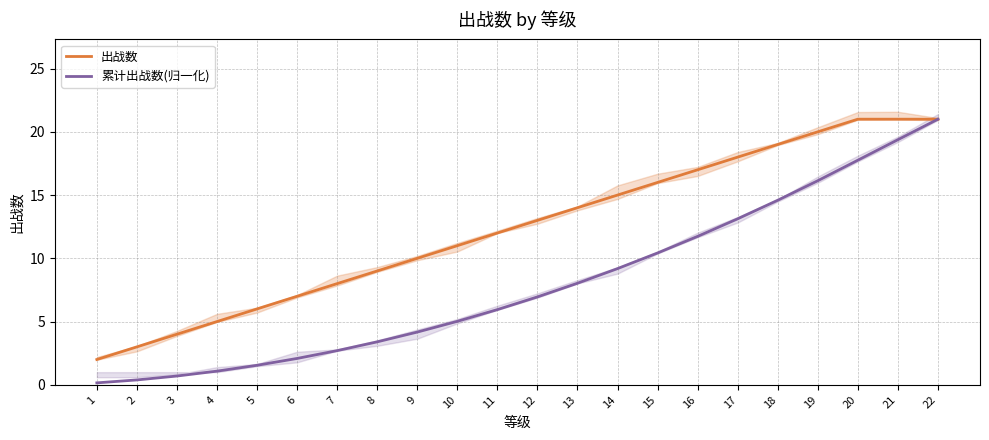

What is the total value across all series at 7?

10.7